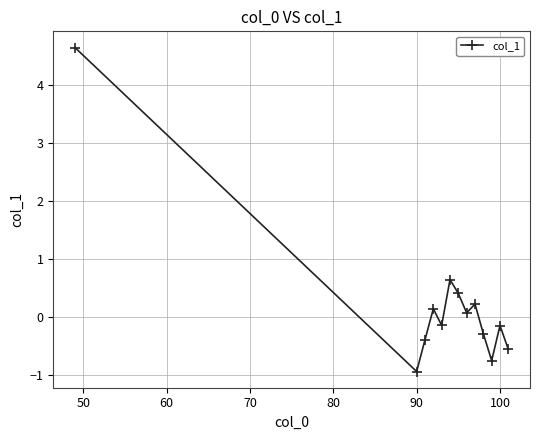

What is the sum of all values?

3.0